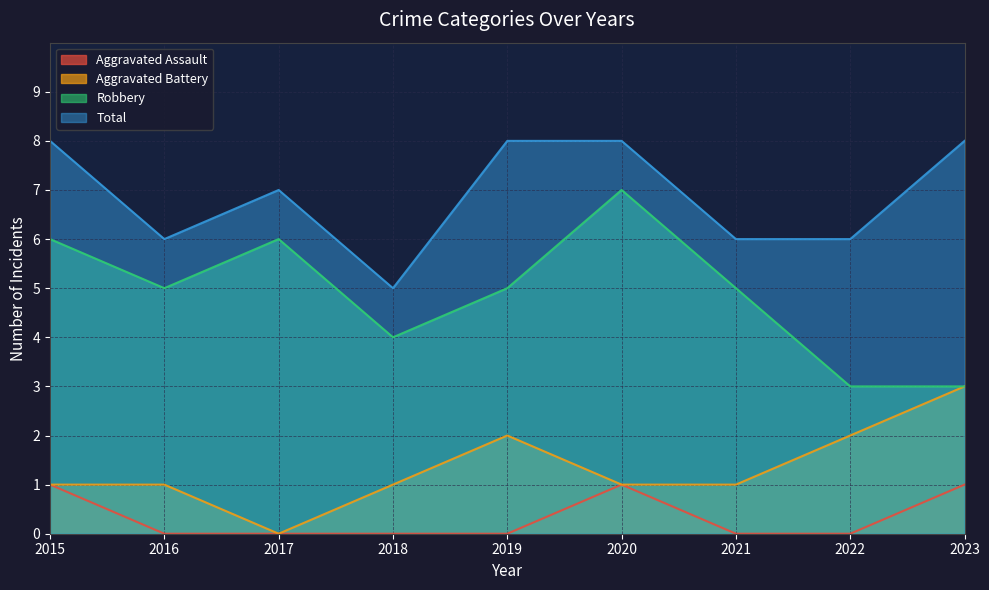

What is the difference between the second highest and minimum values in the Robbery series?

3